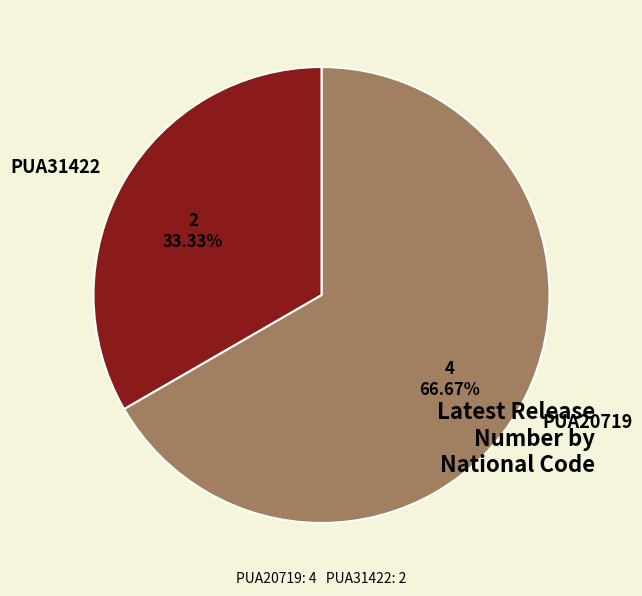

The PUA20719 slice represents 61% of the pie. True or false?

False